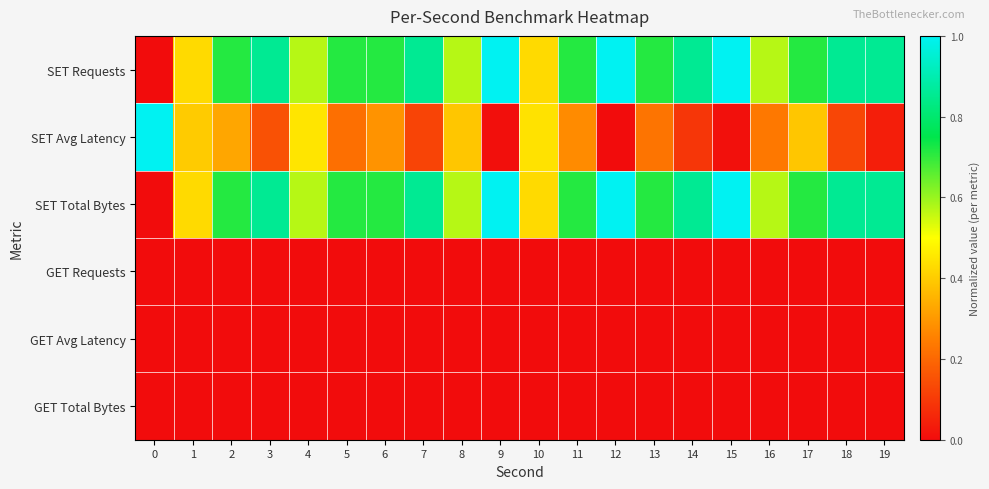

Reading right to left, extract all data points from this chart.

SET Requests: 19=0.9	18=0.9	17=0.7	16=0.6	15=1.0	14=0.9	13=0.7	12=1.0	11=0.7	10=0.4	9=1.0	8=0.6	7=0.9	6=0.7	5=0.7	4=0.6	3=0.9	2=0.7	1=0.4	0=0.0
SET Avg Latency: 19=0.0	18=0.1	17=0.4	16=0.2	15=0.0	14=0.1	13=0.2	12=0.0	11=0.3	10=0.4	9=0.0	8=0.4	7=0.1	6=0.3	5=0.2	4=0.5	3=0.2	2=0.3	1=0.4	0=1.0
SET Total Bytes: 19=0.9	18=0.9	17=0.7	16=0.6	15=1.0	14=0.9	13=0.7	12=1.0	11=0.7	10=0.4	9=1.0	8=0.6	7=0.9	6=0.7	5=0.7	4=0.6	3=0.9	2=0.7	1=0.4	0=0.0
GET Requests: 19=0.0	18=0.0	17=0.0	16=0.0	15=0.0	14=0.0	13=0.0	12=0.0	11=0.0	10=0.0	9=0.0	8=0.0	7=0.0	6=0.0	5=0.0	4=0.0	3=0.0	2=0.0	1=0.0	0=0.0
GET Avg Latency: 19=0.0	18=0.0	17=0.0	16=0.0	15=0.0	14=0.0	13=0.0	12=0.0	11=0.0	10=0.0	9=0.0	8=0.0	7=0.0	6=0.0	5=0.0	4=0.0	3=0.0	2=0.0	1=0.0	0=0.0
GET Total Bytes: 19=0.0	18=0.0	17=0.0	16=0.0	15=0.0	14=0.0	13=0.0	12=0.0	11=0.0	10=0.0	9=0.0	8=0.0	7=0.0	6=0.0	5=0.0	4=0.0	3=0.0	2=0.0	1=0.0	0=0.0